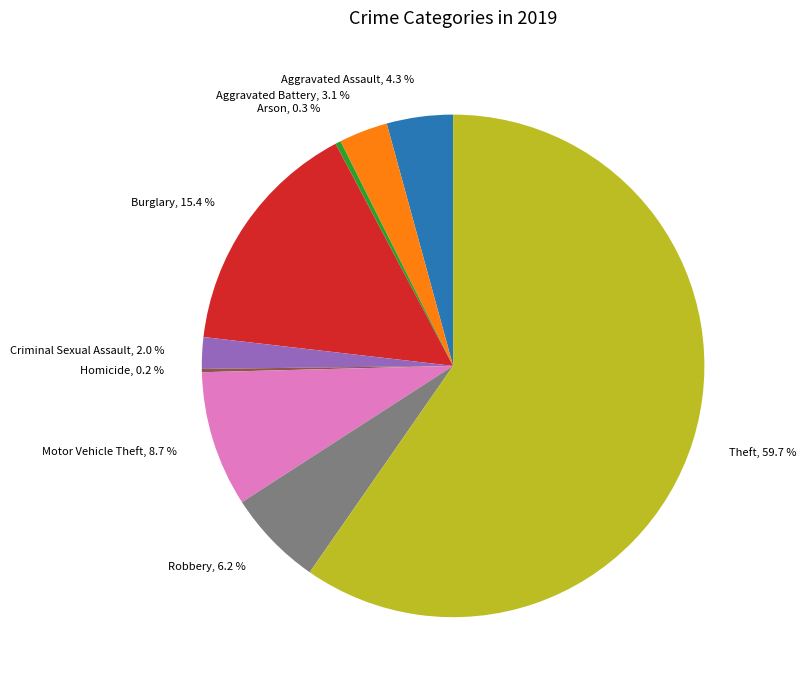

To the nearest percent, what portion does Criminal Sexual Assault represent?

2%